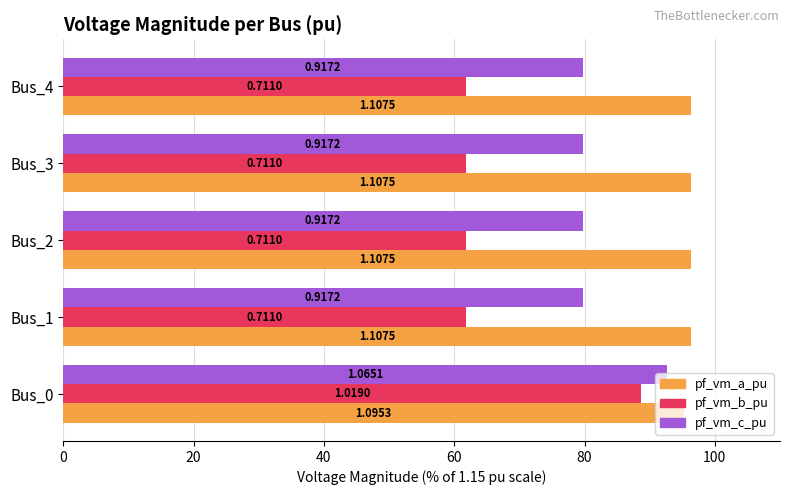

What are all the series names shown in the legend?

pf_vm_a_pu, pf_vm_b_pu, pf_vm_c_pu